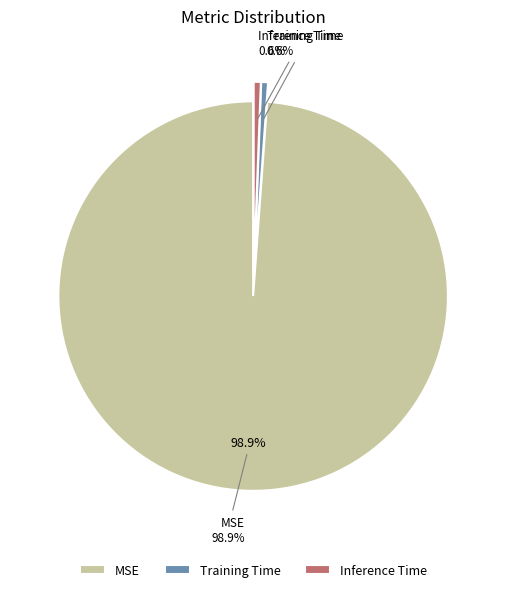

Is it true that Inference Time is 1% of the pie?

True